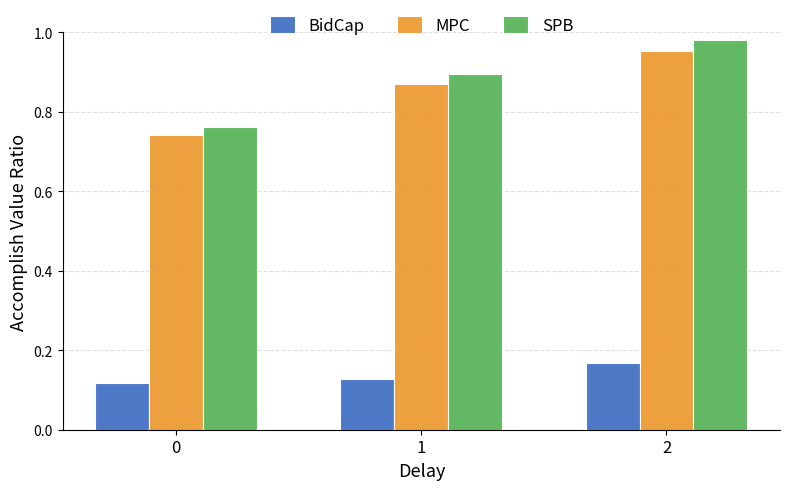

What is the total value across all series at 0?

1.6